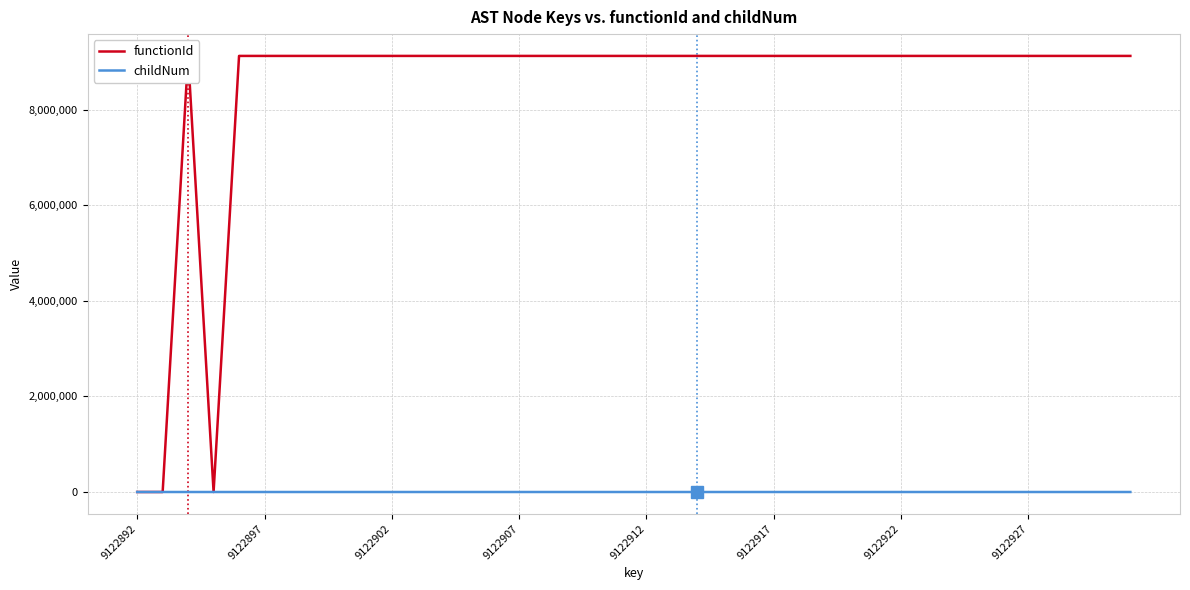

Rank the series by their average value, from lowest to highest.

childNum, functionId